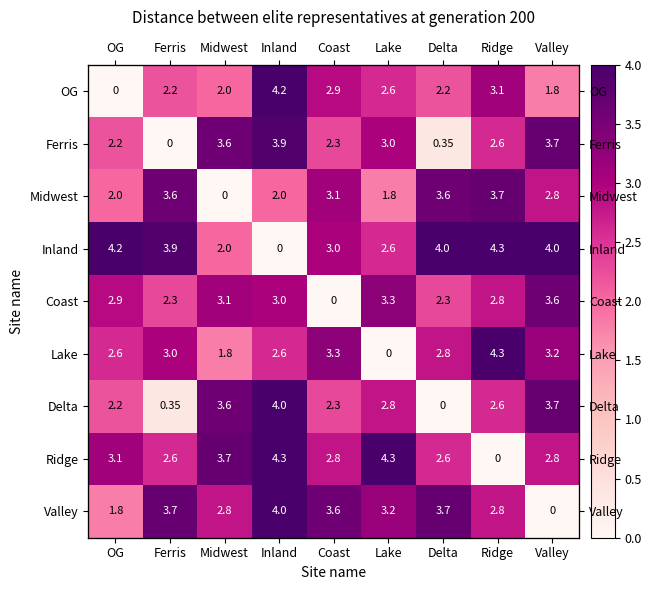

What is the difference between the Coast values at Delta and Midwest?

0.8